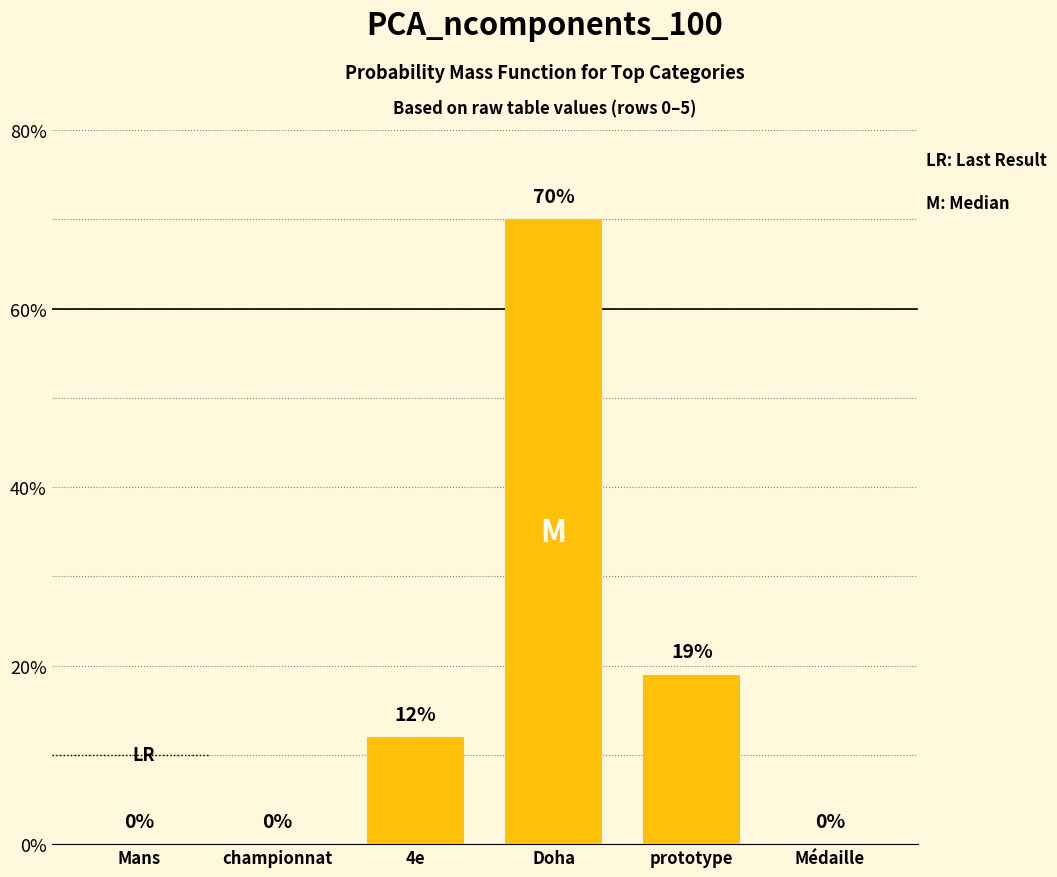

What is the maximum value shown in the chart?

70